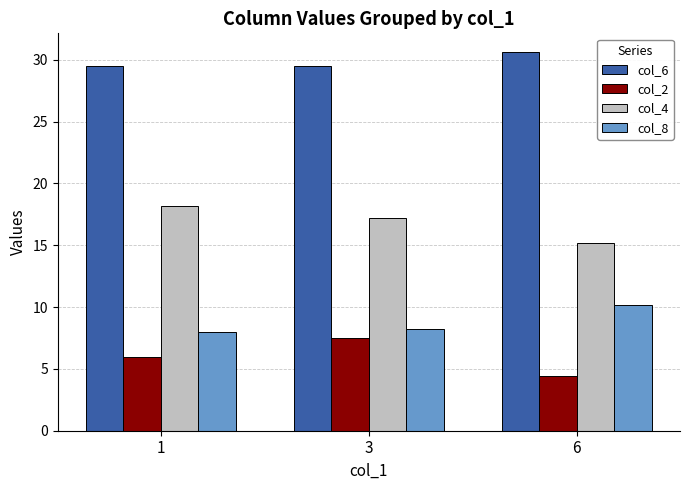

What is the difference between the highest and lowest values at 6?

26.2